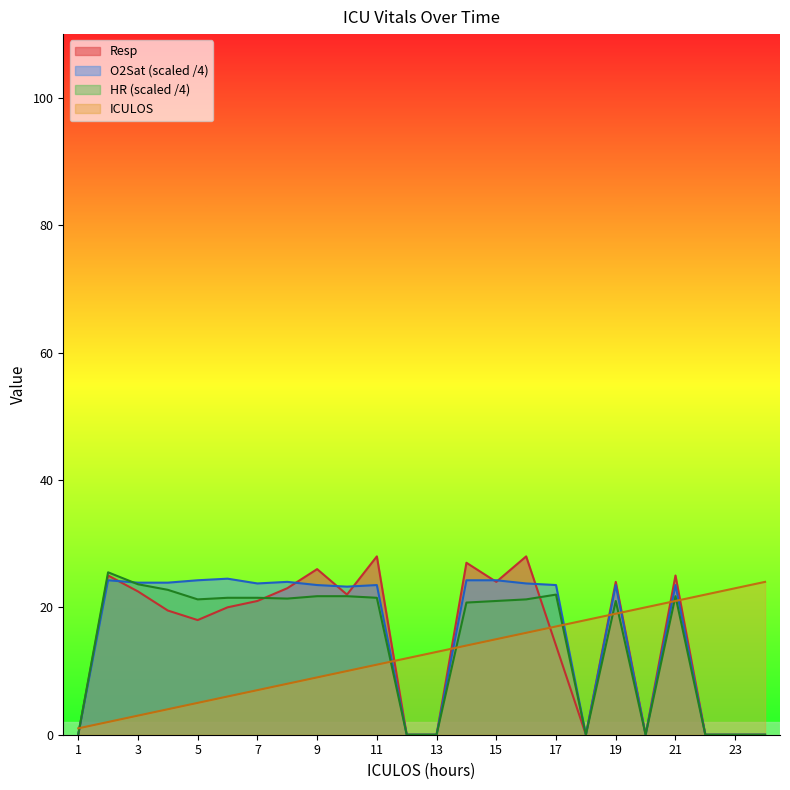

Where is Resp nearest to the value 14?

17